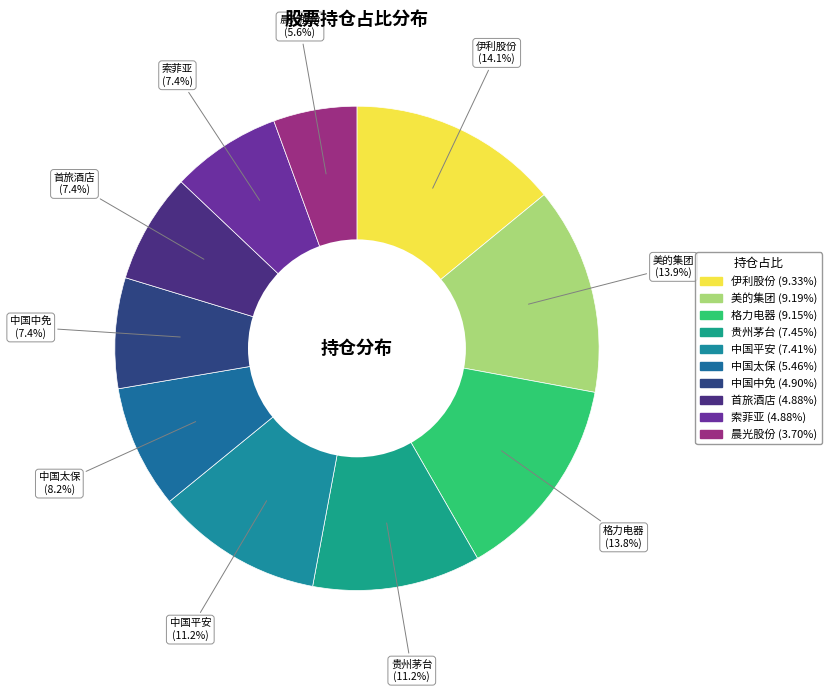

How many segments does this pie chart have?

10